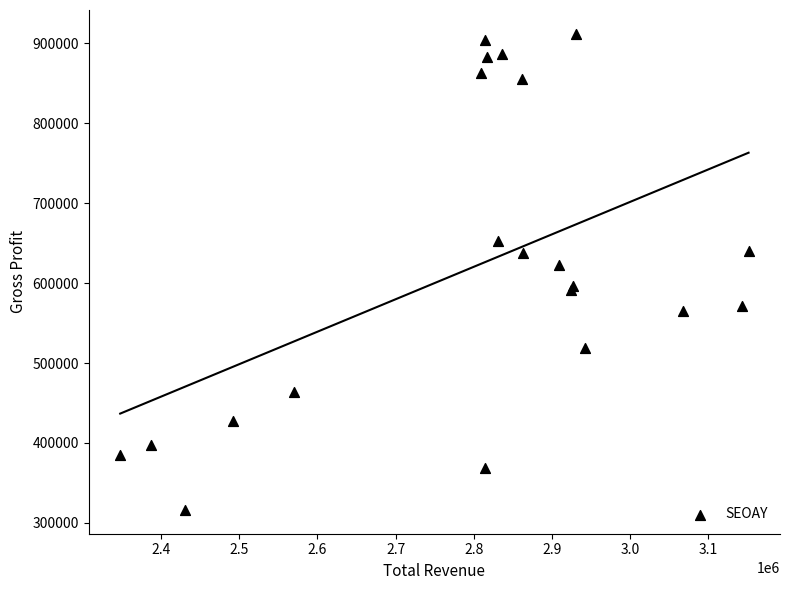

What Y value in the scatter plot is closest to 614100?

623300